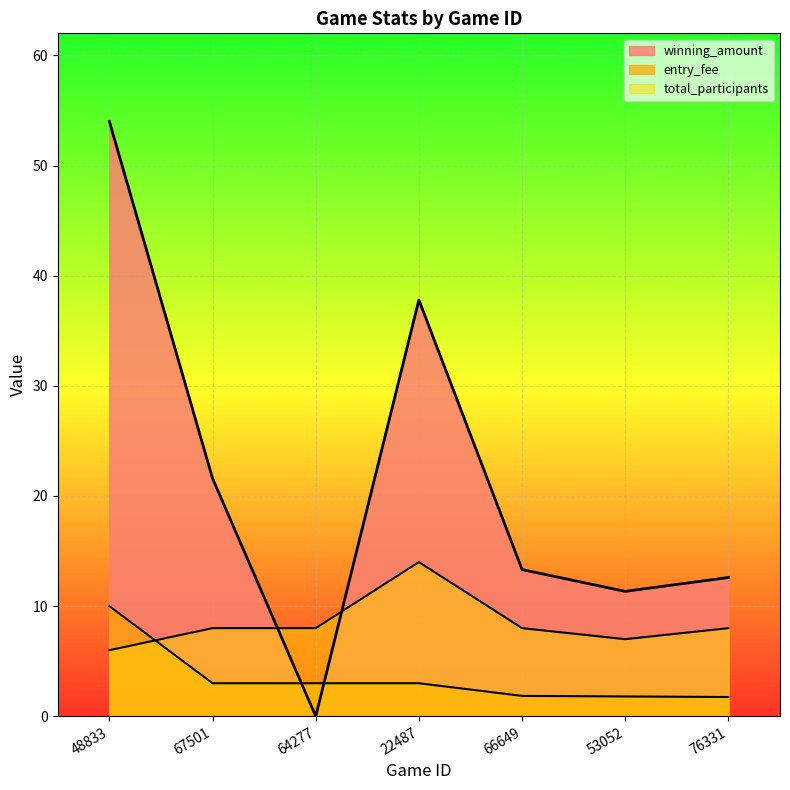

What is the difference between the maximum and minimum values in the total_participants series?

8.0